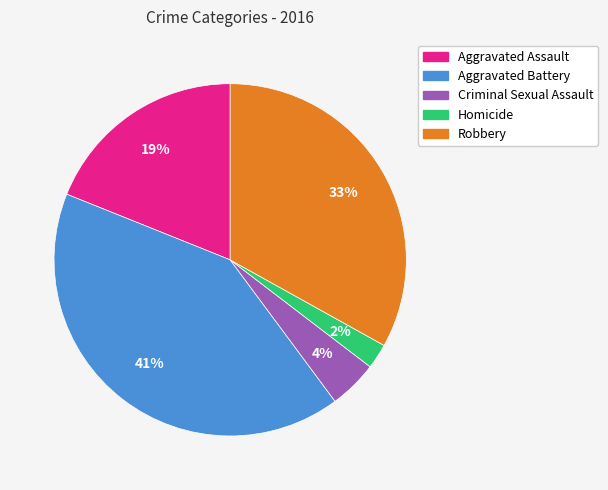

True or false: Aggravated Assault accounts for 19% of the total.

True